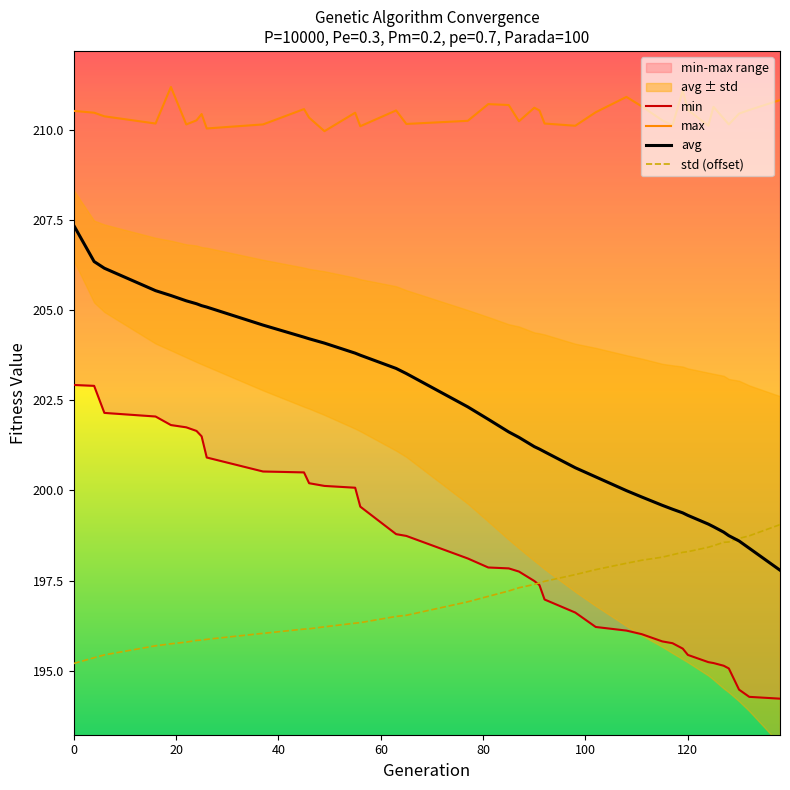

What is the difference between the second highest and second lowest values in the max series?

1.0